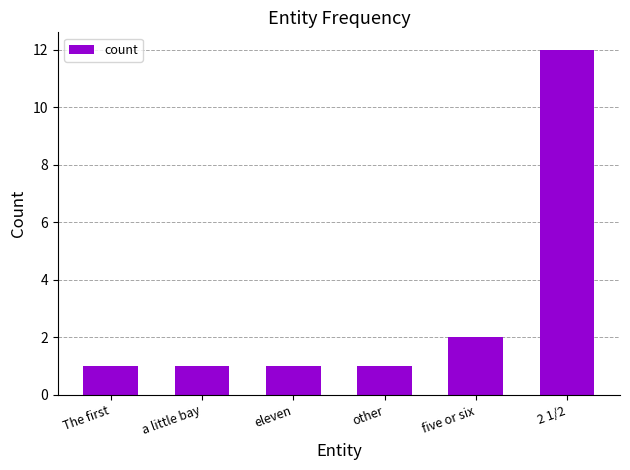

Is it true that the value at 2 1/2 is 12?

True